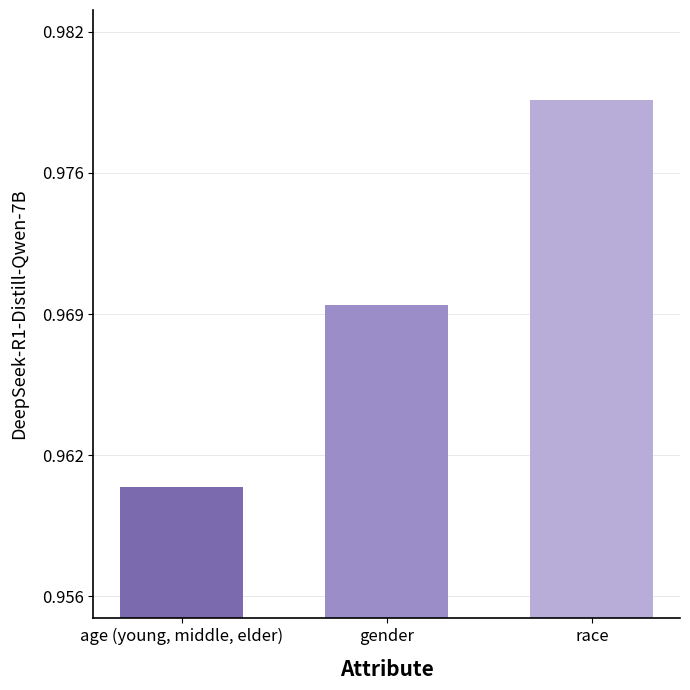

Rank the categories by value from lowest to highest.

age (young, middle, elder), gender, race